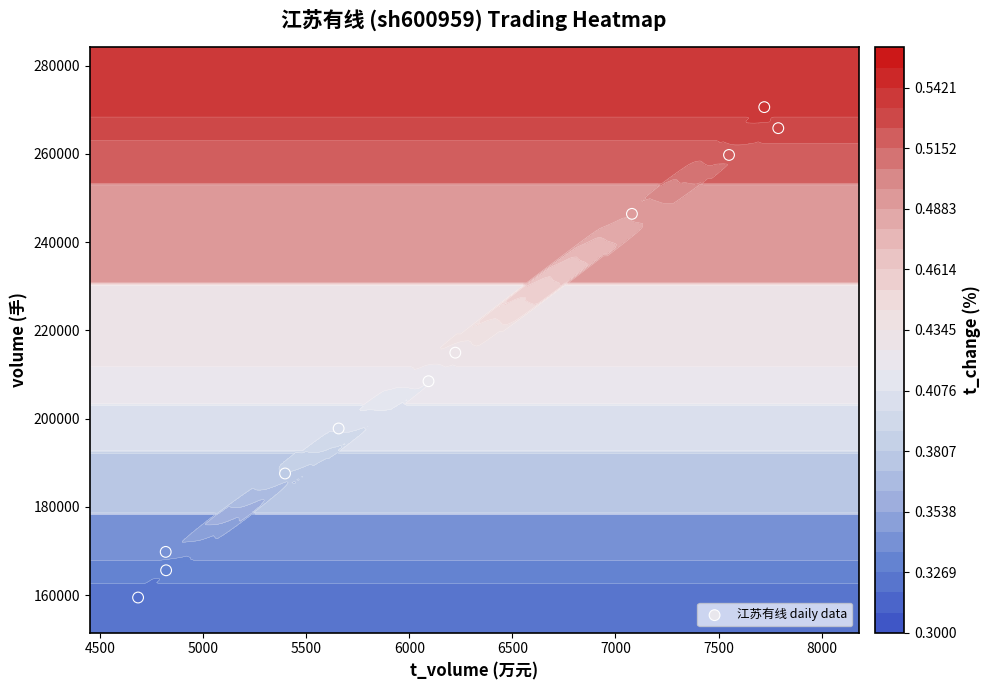

How many data points are above 208465?

5